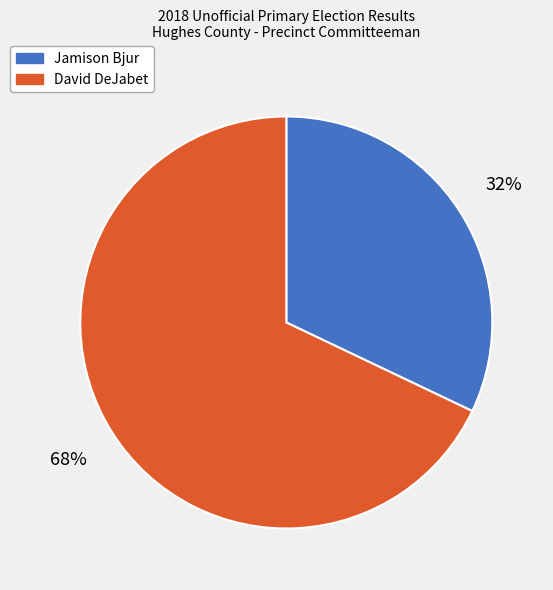

To the nearest percent, what percentage of the pie is Jamison Bjur?

32%